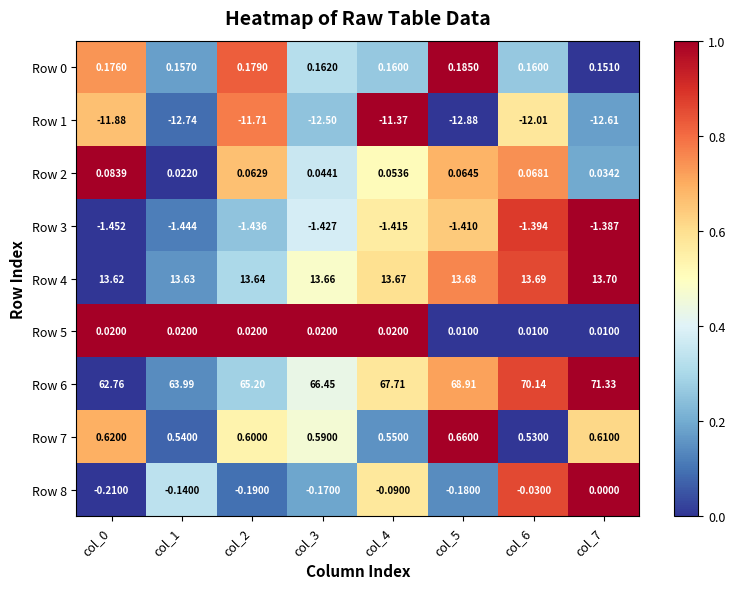

Is the value of Row 2 at col_1 greater than the value of Row 7 at col_0?

No